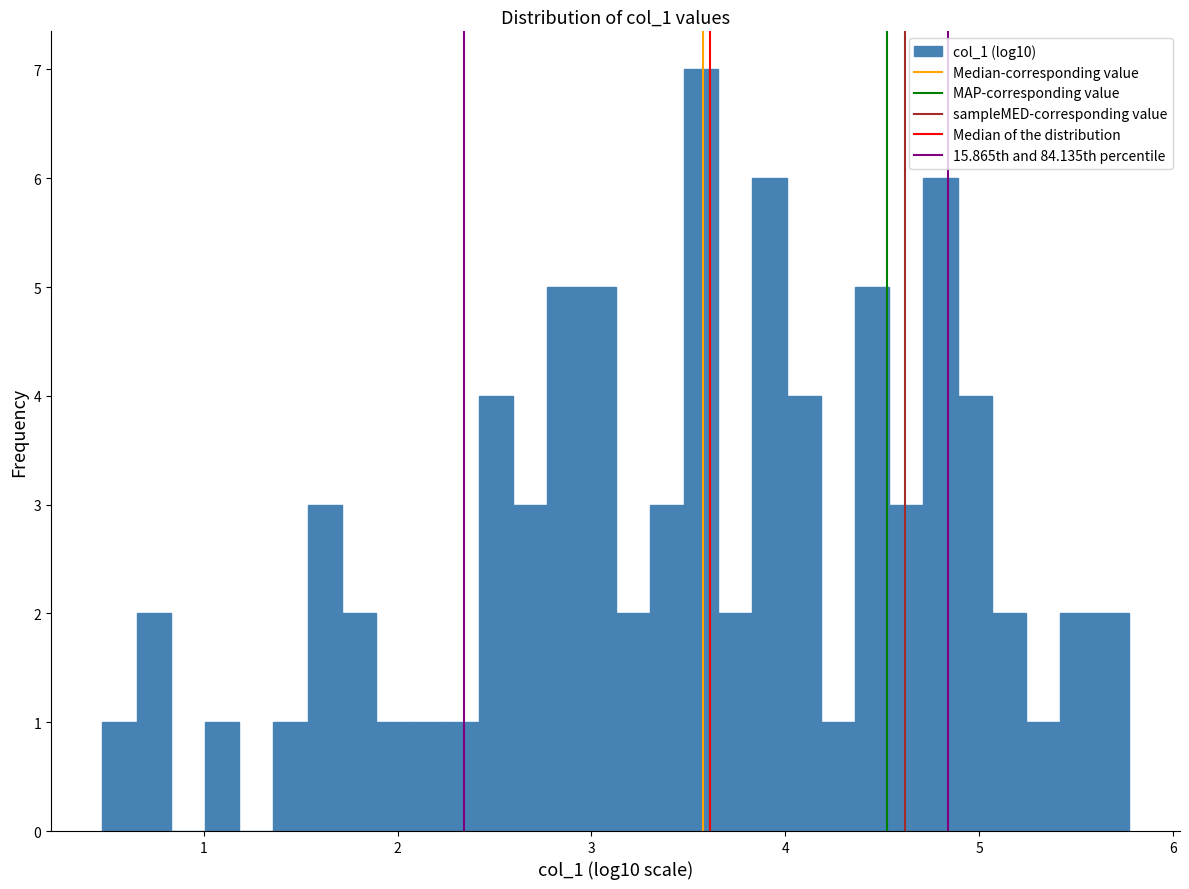

Read against the x-axis, roughly where is the centre of the tallest bar?

3.6